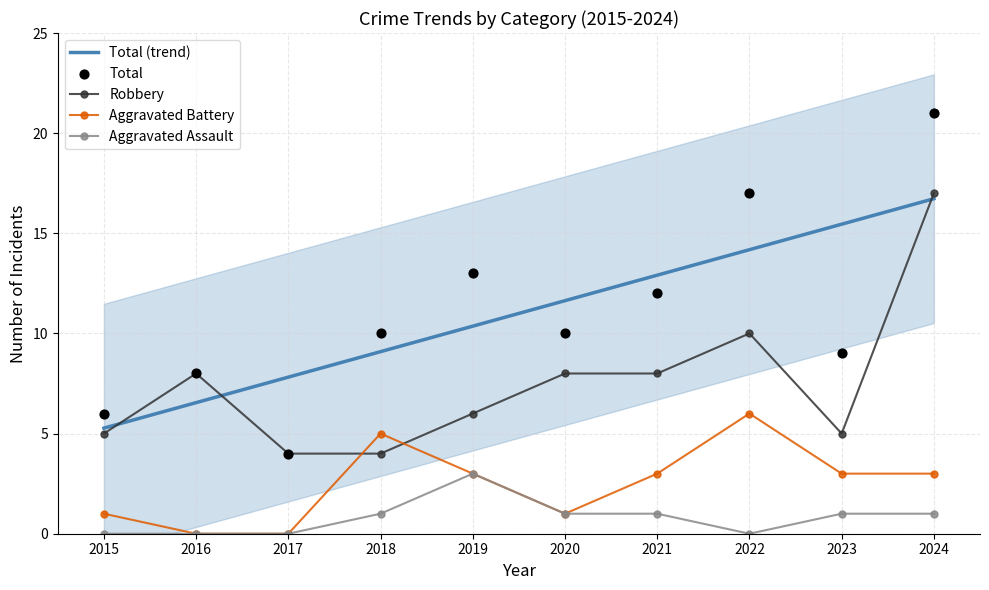

At how many categories does at least one series exceed 4?

10